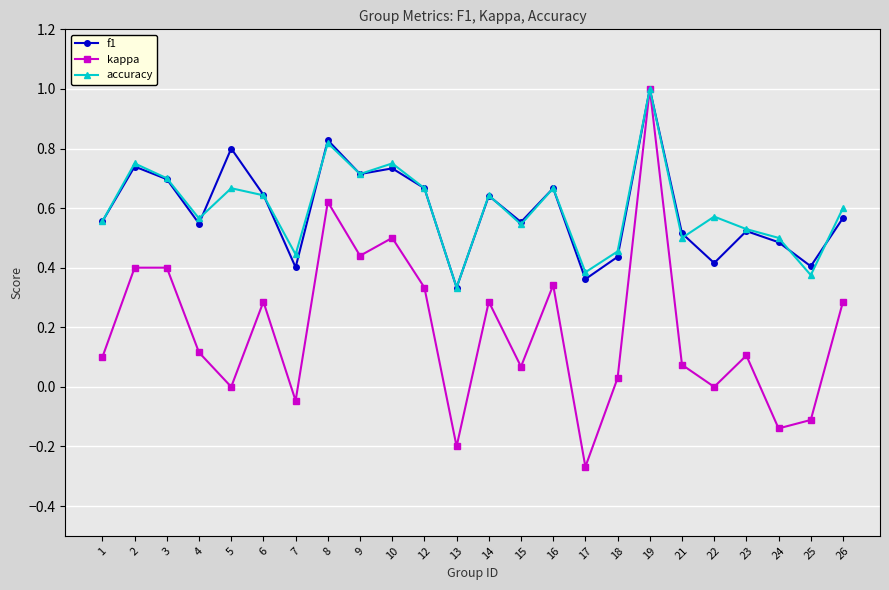

Which series has the largest range (max minus min)?

kappa